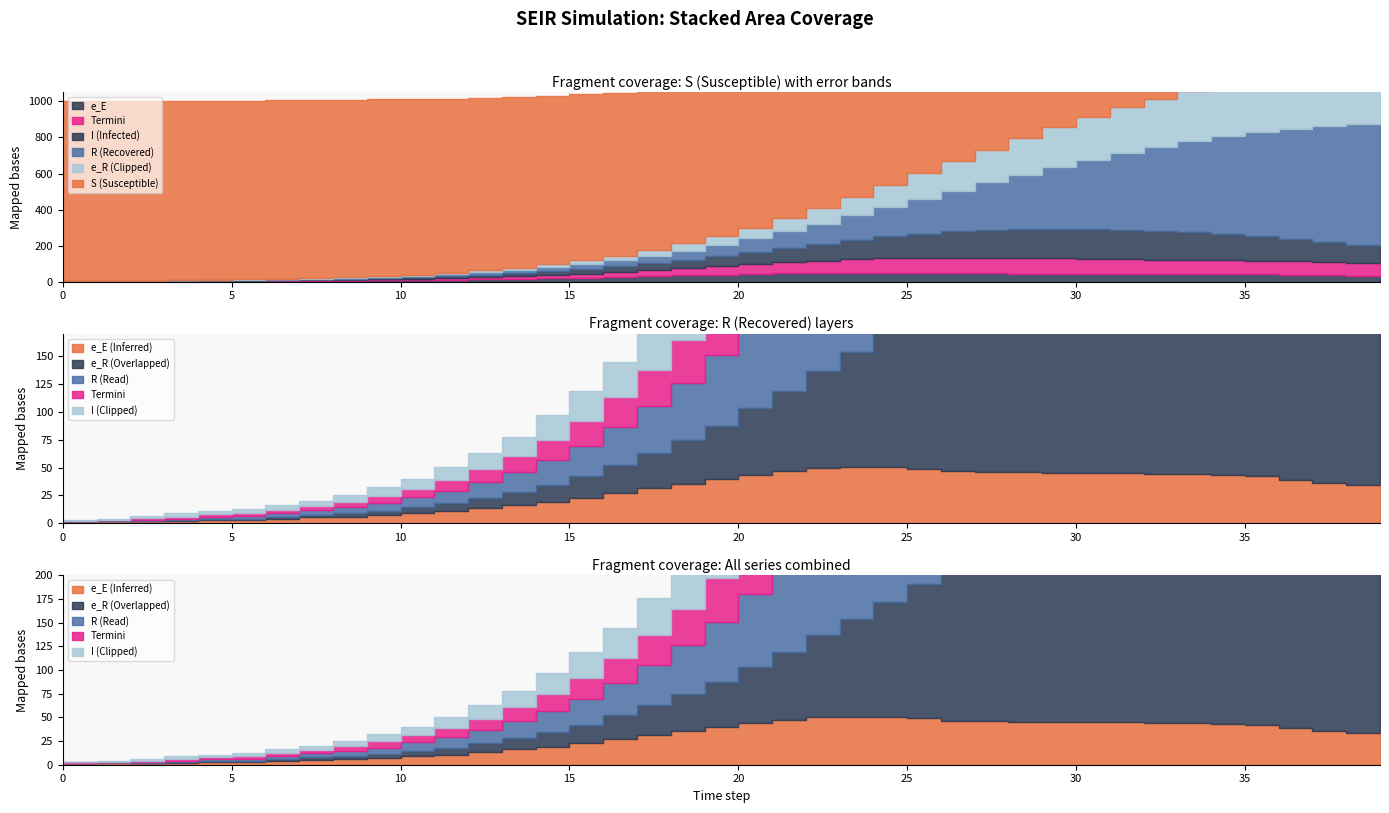

Which series has the widest spread of values?

S